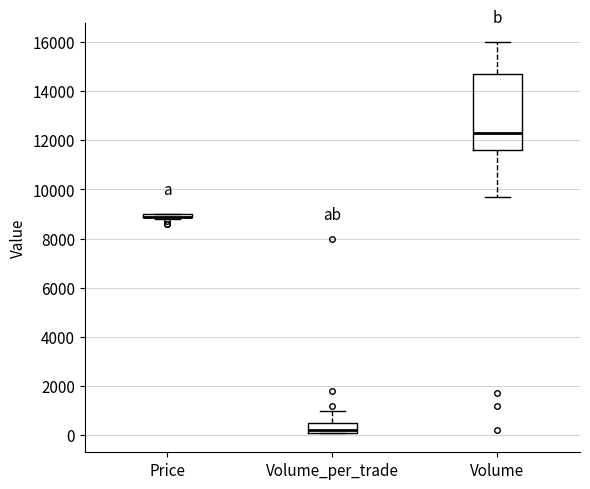

Comparing the boxes themselves (not the whiskers), which one is the tallest?

Volume